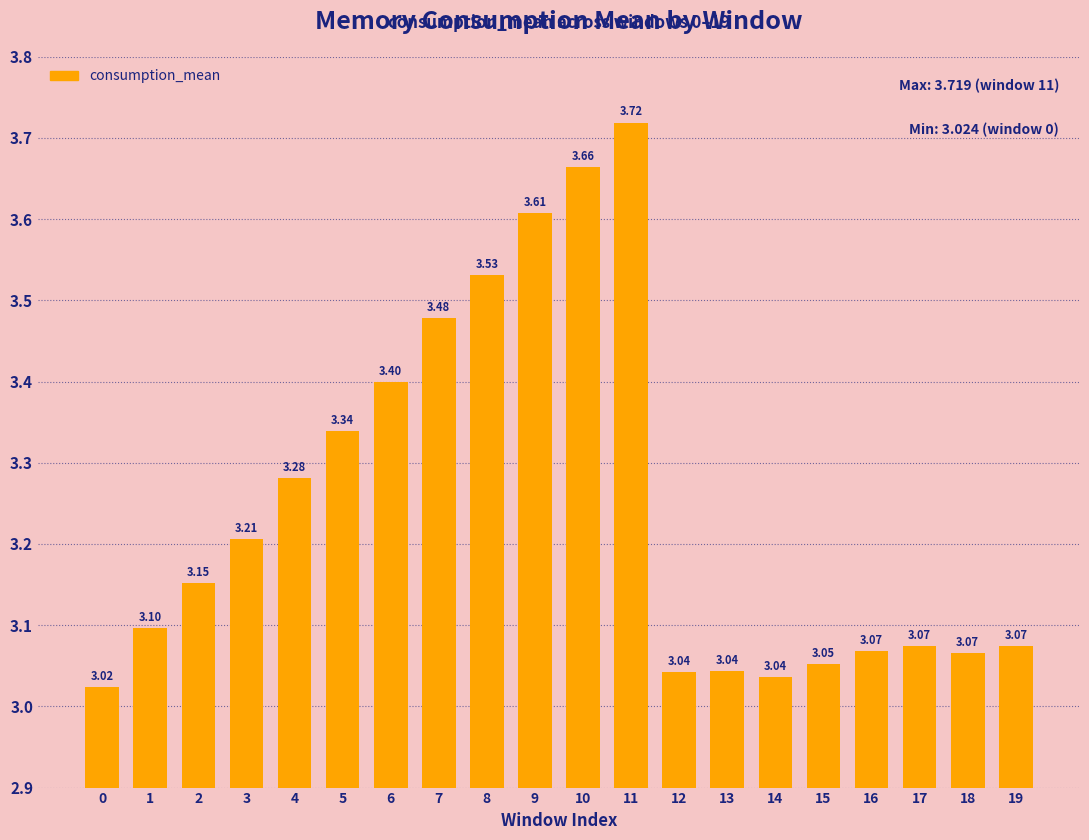

Is it true that the value at 16 is 0.7?

False